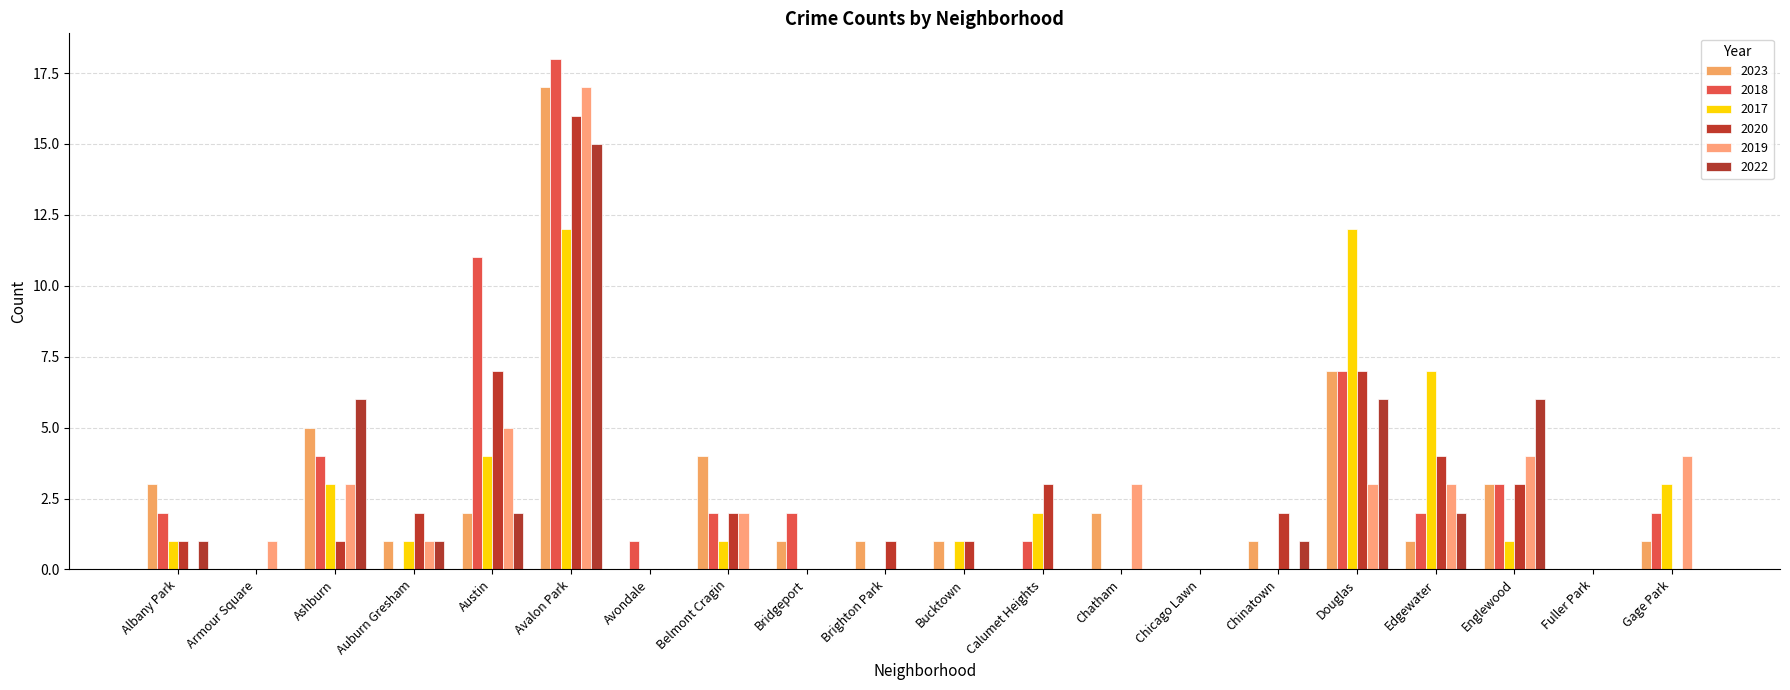

Which series has the largest total across all categories?

2018